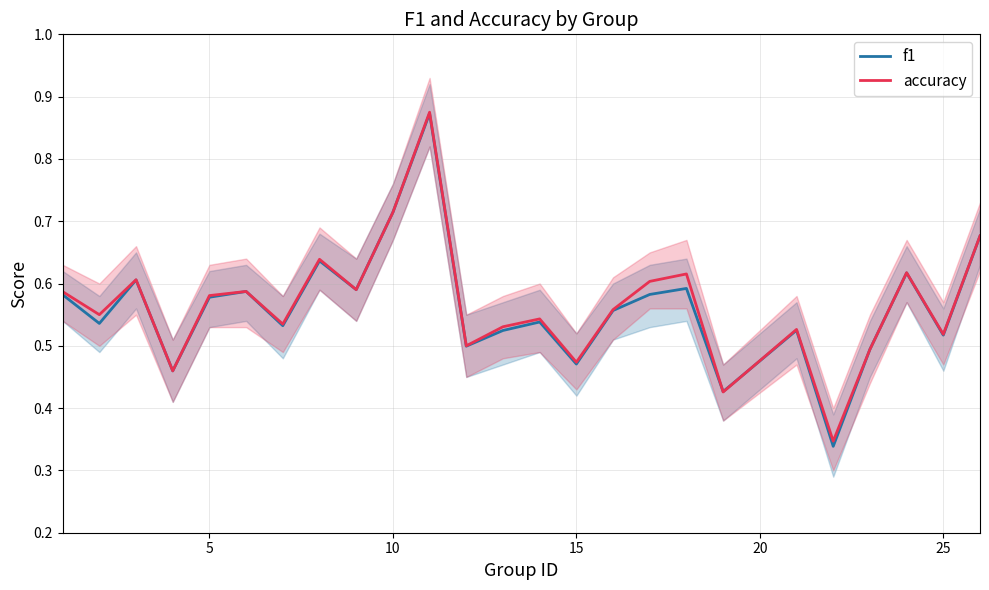

Is the value of f1 at 15 greater than the value of accuracy at 25?

No